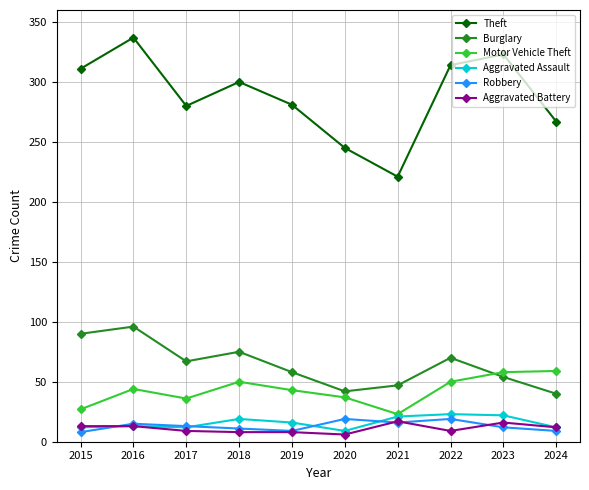

Between 2018 and 2021, which series saw the biggest shift?

Theft